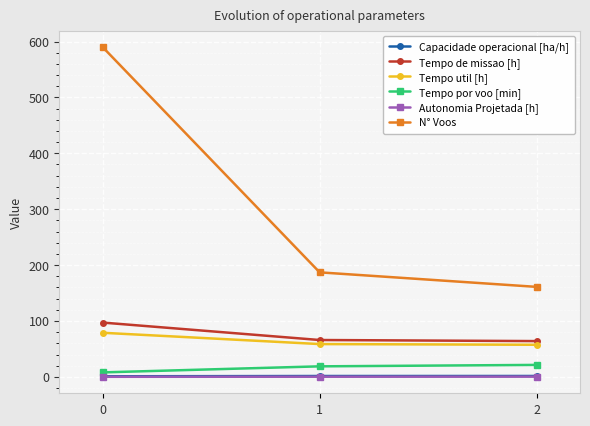

What is the sum of all Capacidade operacional [ha/h] values?

4.1